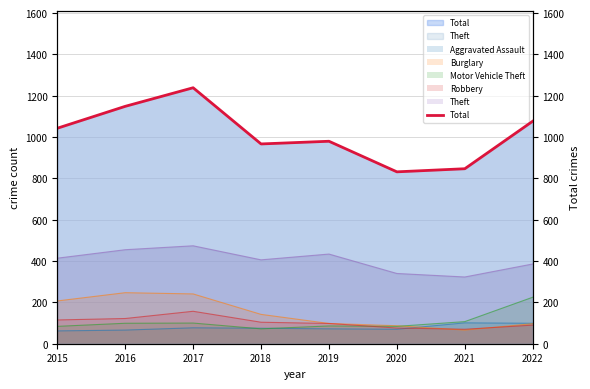

What is the change in value from 2017 to 2018?

-272